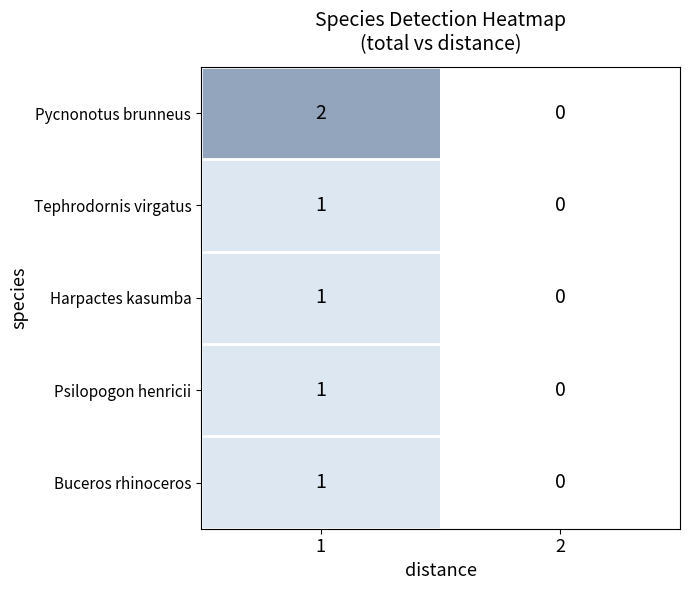

Rank the categories by Buceros rhinoceros value from lowest to highest.

2, 1